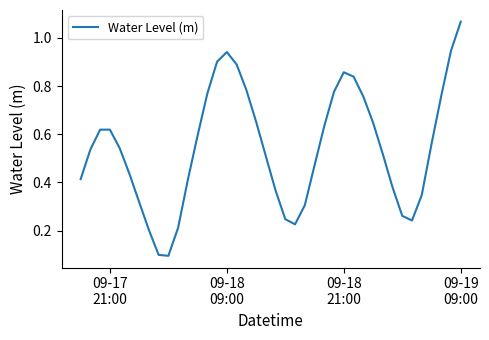

How many interior local peaks (higher than both neighbors) does the data have?

3